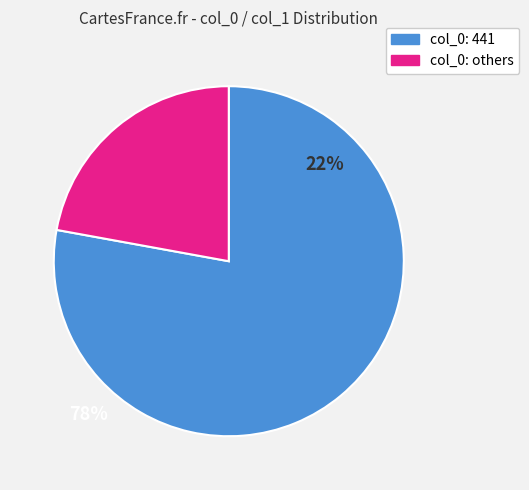

How many segments does this pie chart have?

2